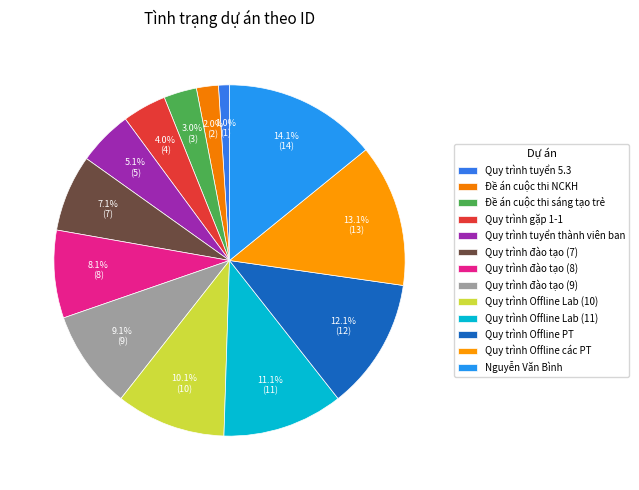

Which slice is the smallest?

Quy trình tuyển 5.3